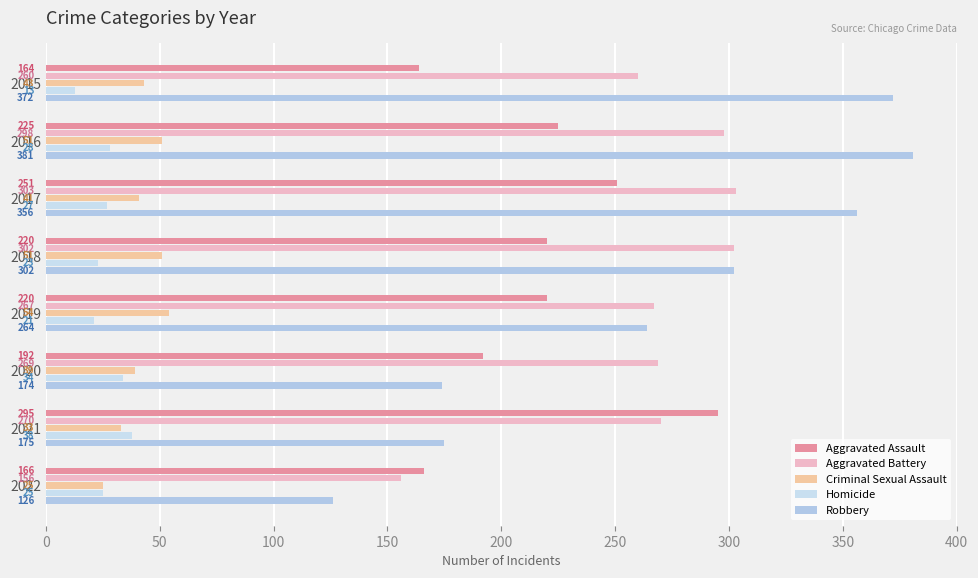

What is the value of the Homicide bar at the 5th from the left?

21